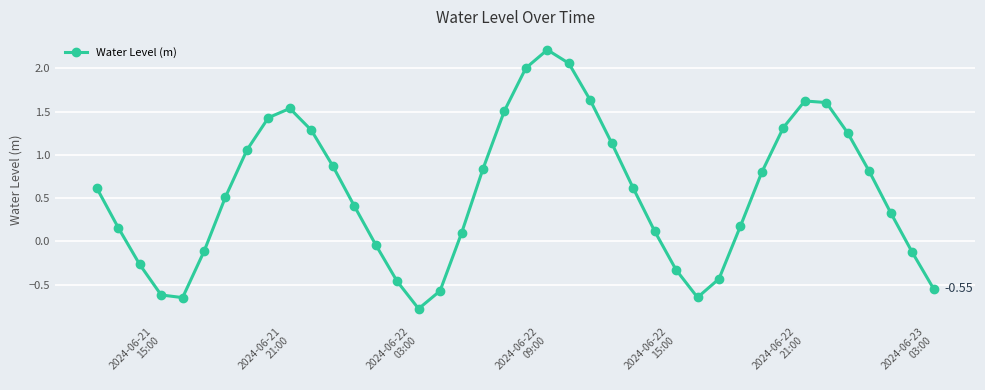

What is the difference between the second highest and minimum values?

2.8